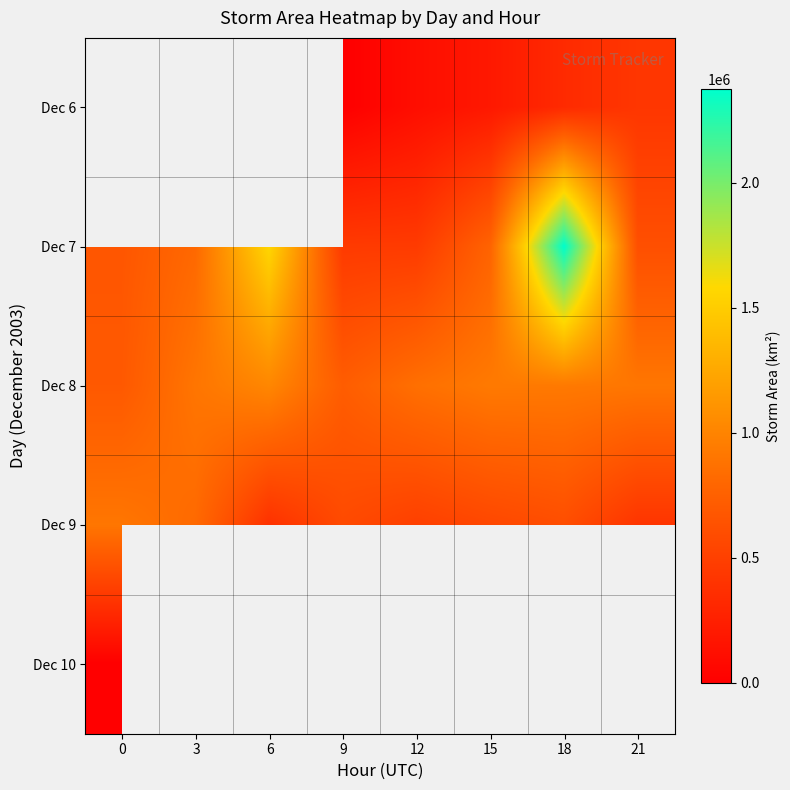

List the series in order of their peak value, lowest first.

Dec 10, Dec 9, Dec 8, Dec 6, Dec 7